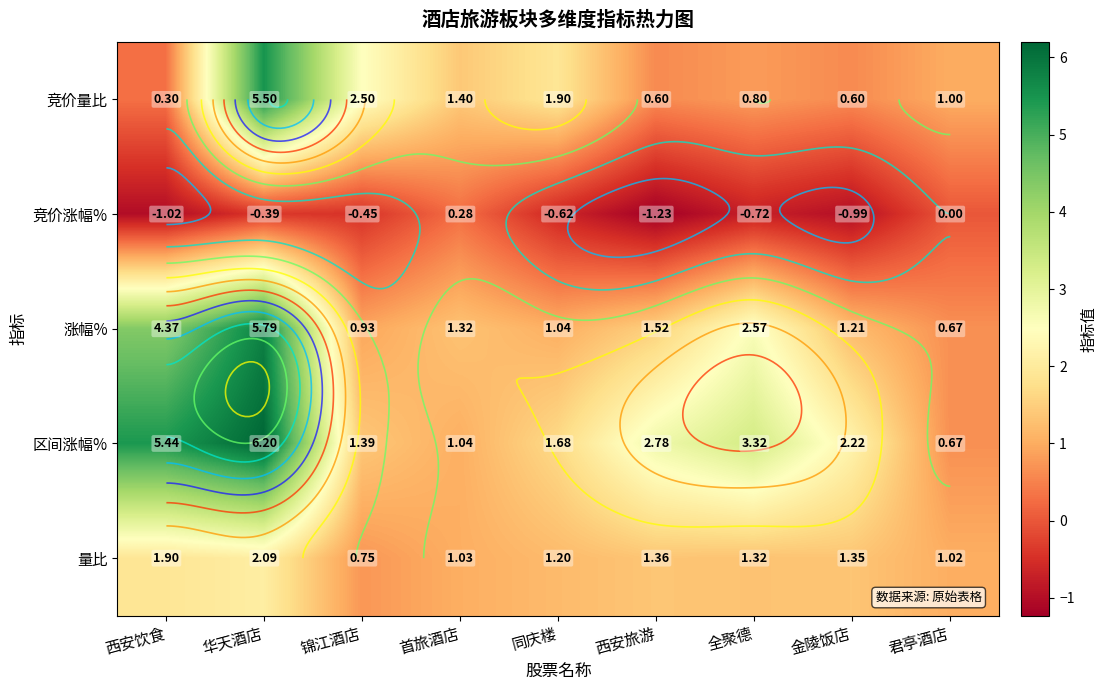

What is the minimum value for 涨幅%?

0.7